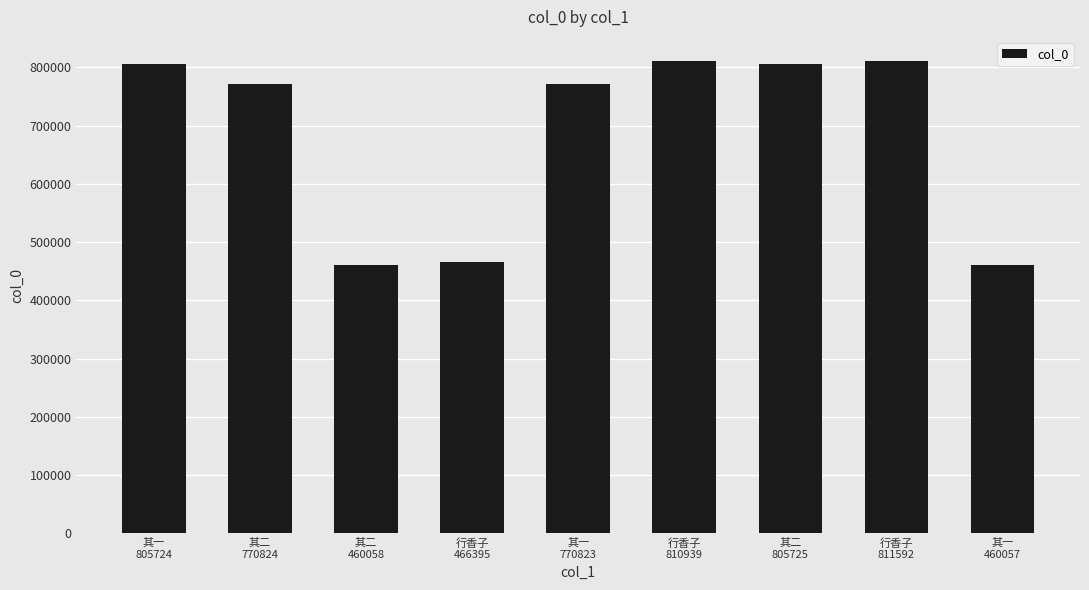

What is the difference between the second highest and minimum values?

350882